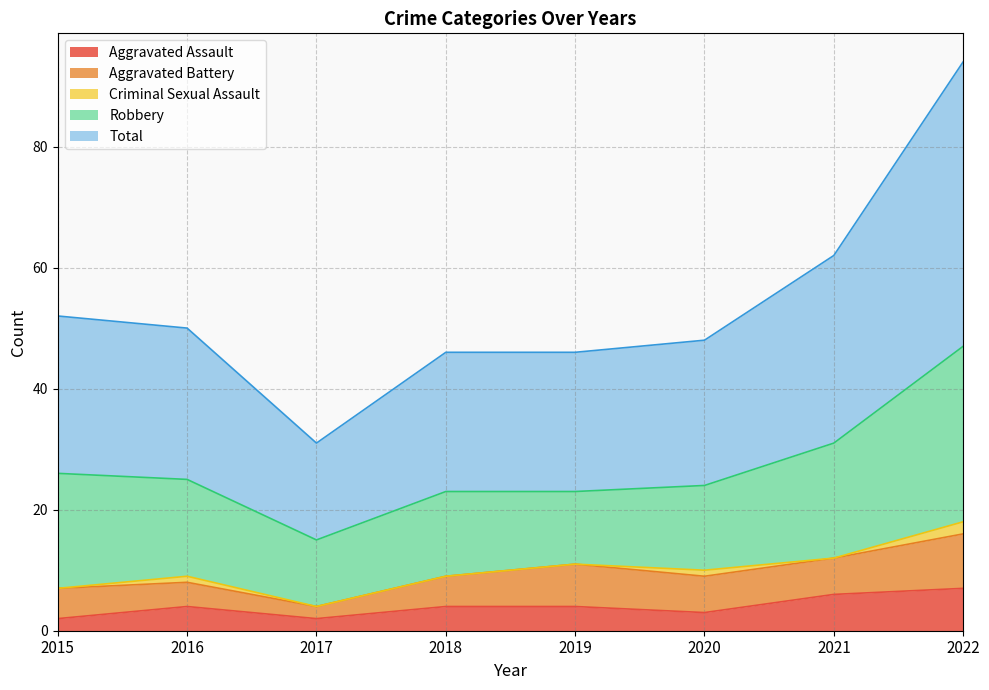

Reading left to right, what are all the values shown in this chart?

Aggravated Assault: 2015=2	2016=4	2017=2	2018=4	2019=4	2020=3	2021=6	2022=7
Aggravated Battery: 2015=5	2016=4	2017=2	2018=5	2019=7	2020=6	2021=6	2022=9
Criminal Sexual Assault: 2015=0	2016=1	2017=0	2018=0	2019=0	2020=1	2021=0	2022=2
Robbery: 2015=19	2016=16	2017=11	2018=14	2019=12	2020=14	2021=19	2022=29
Total: 2015=26	2016=25	2017=16	2018=23	2019=23	2020=24	2021=31	2022=47